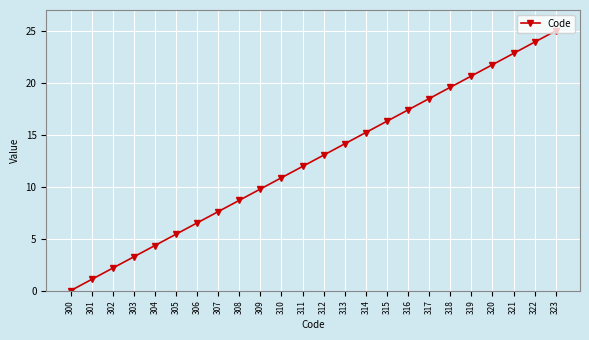

How many data points does each series have?

24